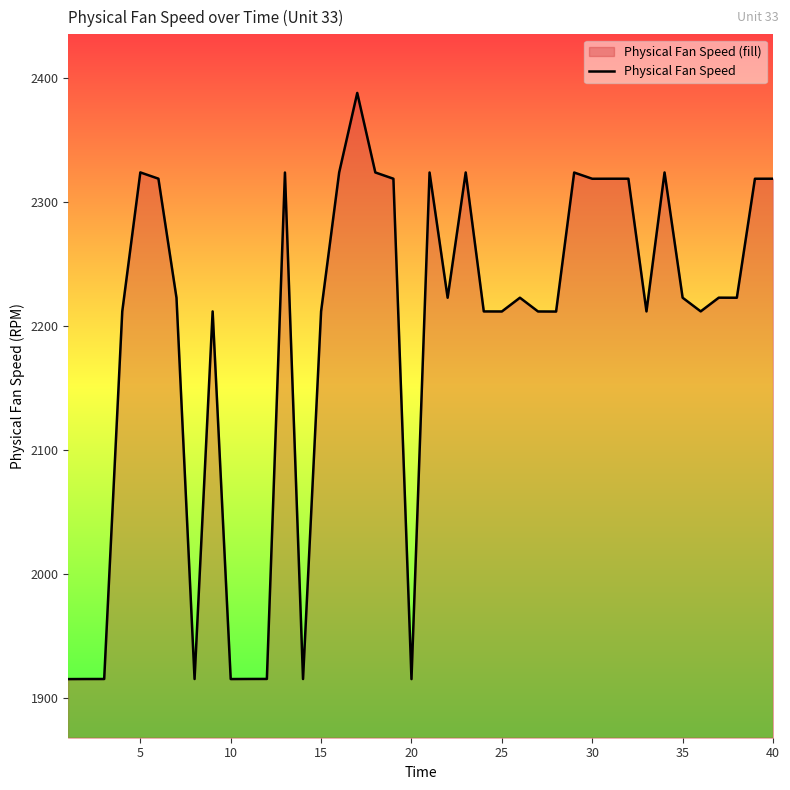

Is it true that the value at 18 is 2318.9?

True